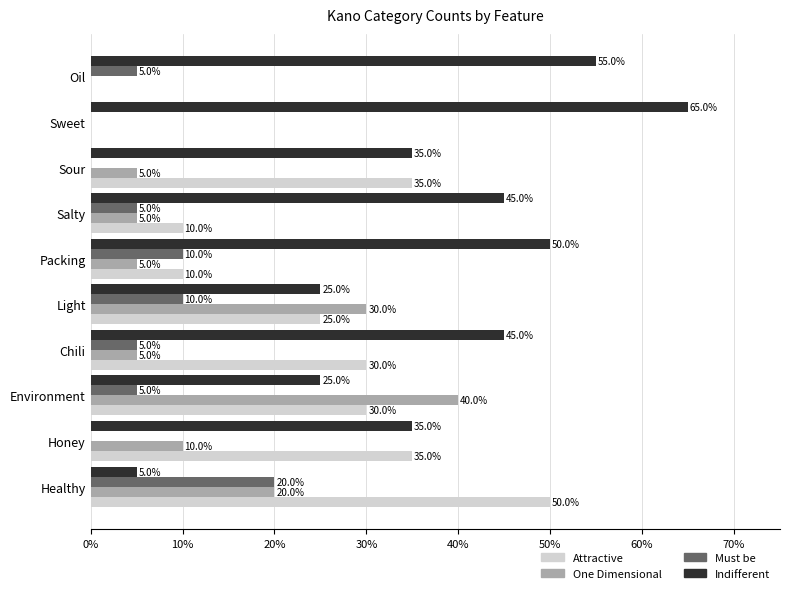

The Attractive series shows 4.9 at Salty. True or false?

False